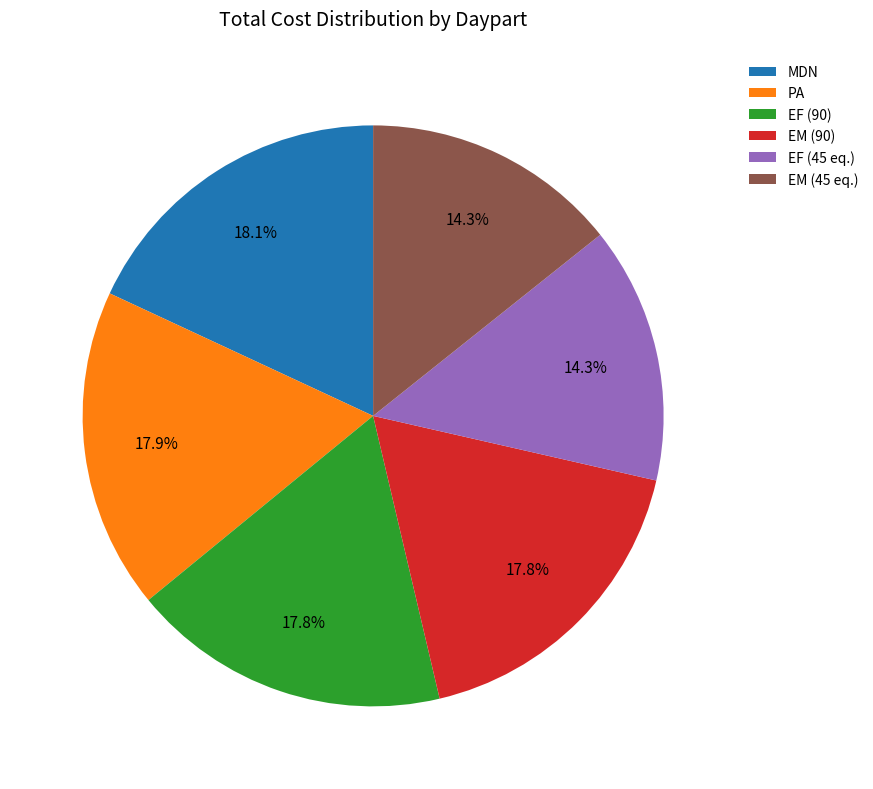

To the nearest percent, what percentage of the pie is EM (45 eq.)?

14%